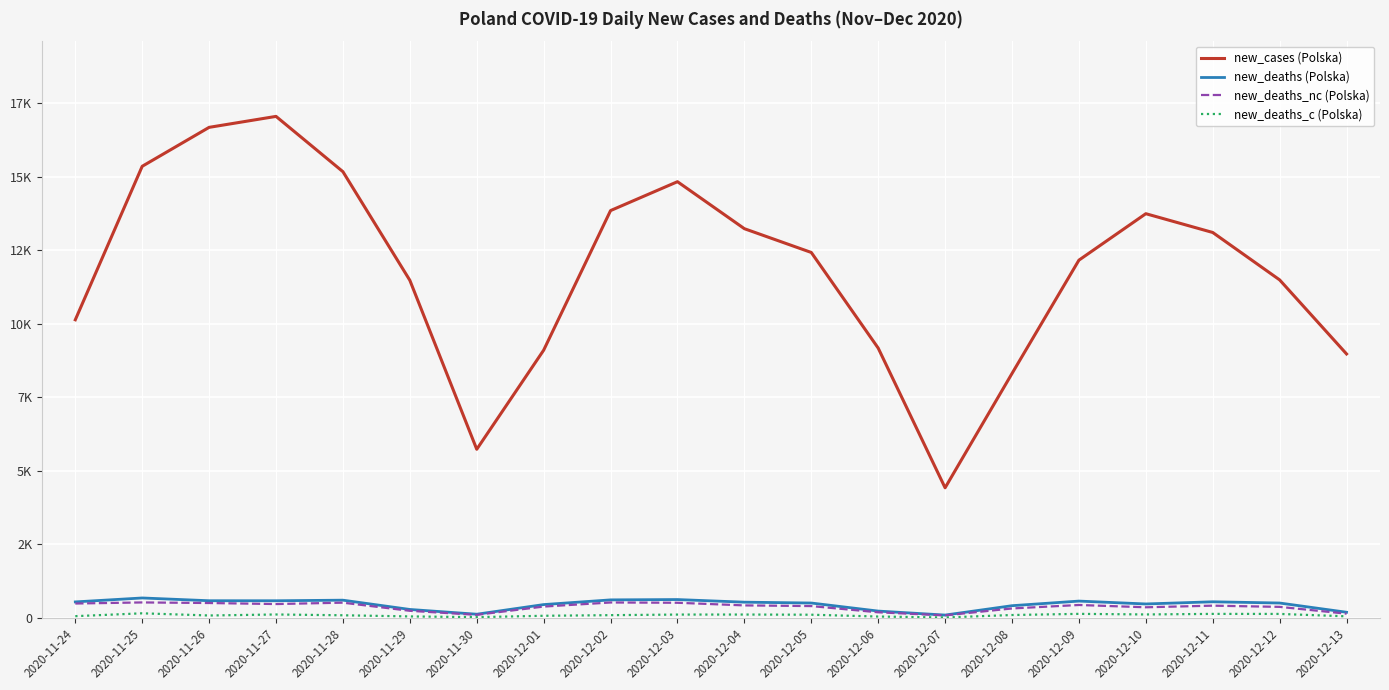

The new_cases (Polska) series shows 8977 at 2020-12-13. True or false?

True